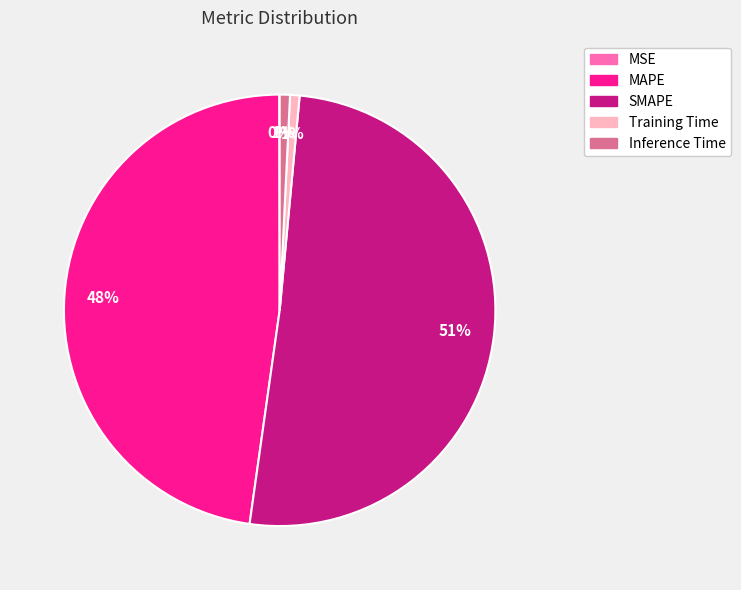

True or false: Training Time accounts for 1% of the total.

True